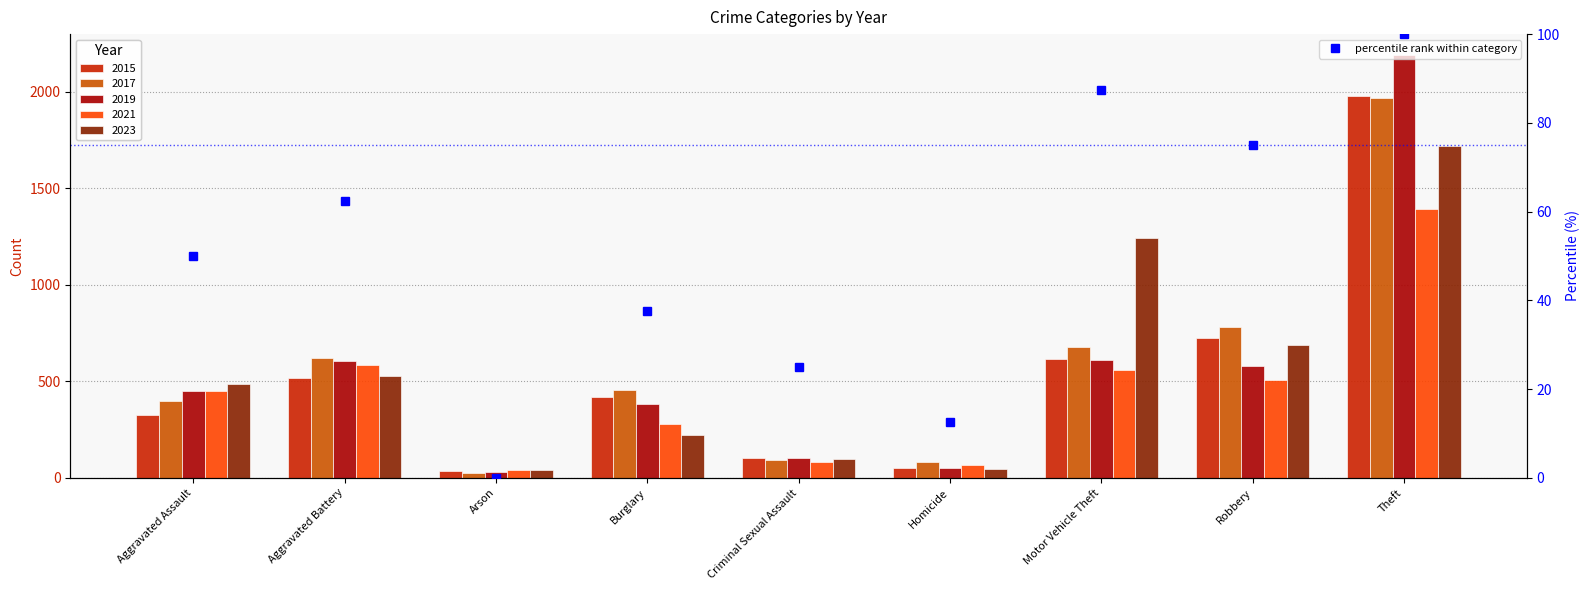

Which has a higher value, Robbery or Motor Vehicle Theft?

Motor Vehicle Theft